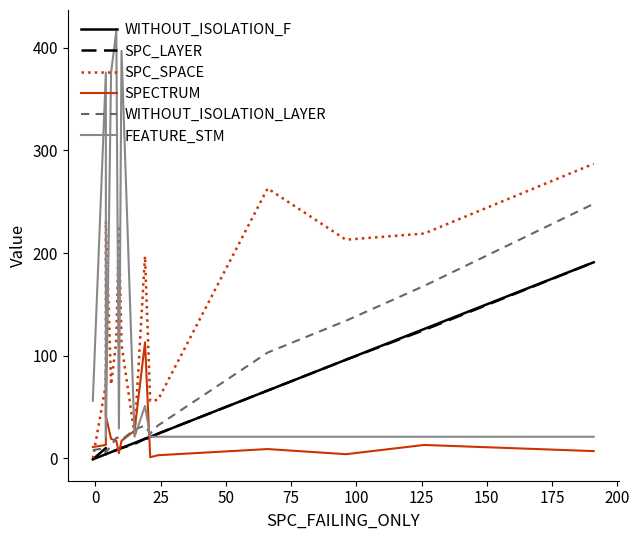

Where is the first local minimum for SPC_SPACE?

75